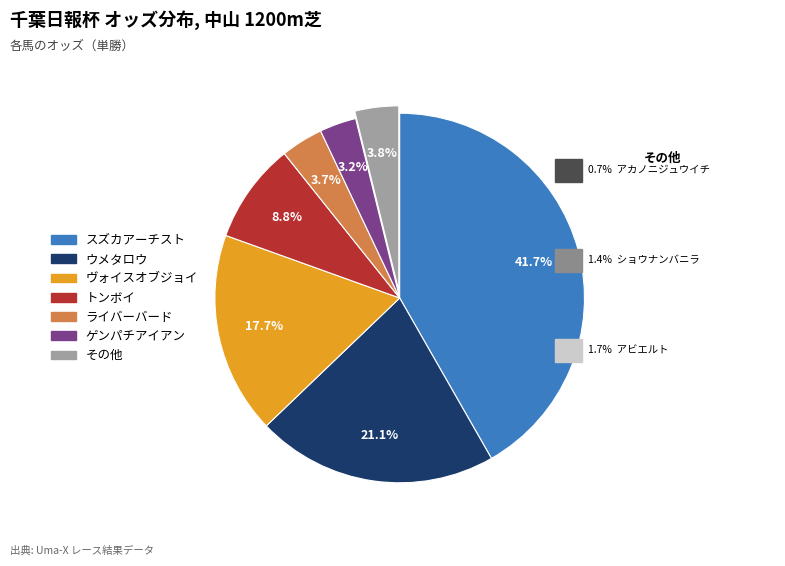

Is there any slice that represents more than half of the pie?

No